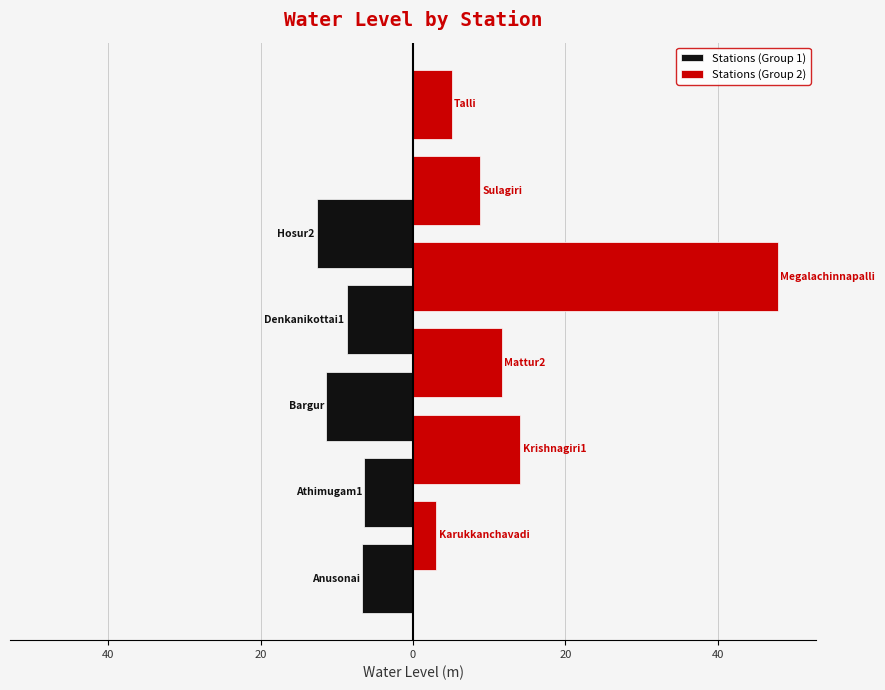

What is the change in value from Sulagiri to Talli?

-3.8